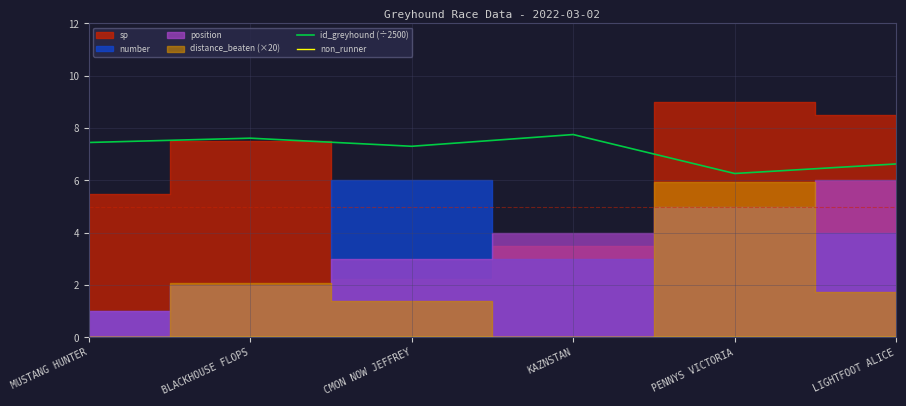

True or false: id_greyhound (÷2500) has a value of 10.9 at PENNYS VICTORIA.

False